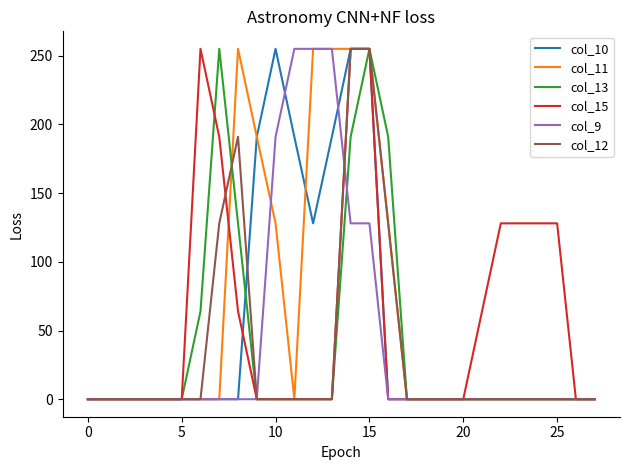

Rank the series by their average value, from highest to lowest.

col_11, col_15, col_10, col_9, col_13, col_12